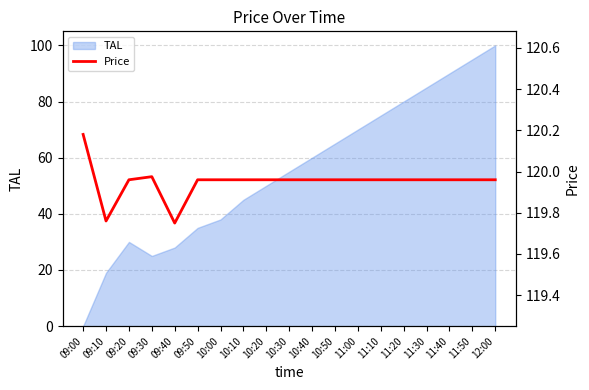

Is it true that the value at 11:00 is 201.0?

False